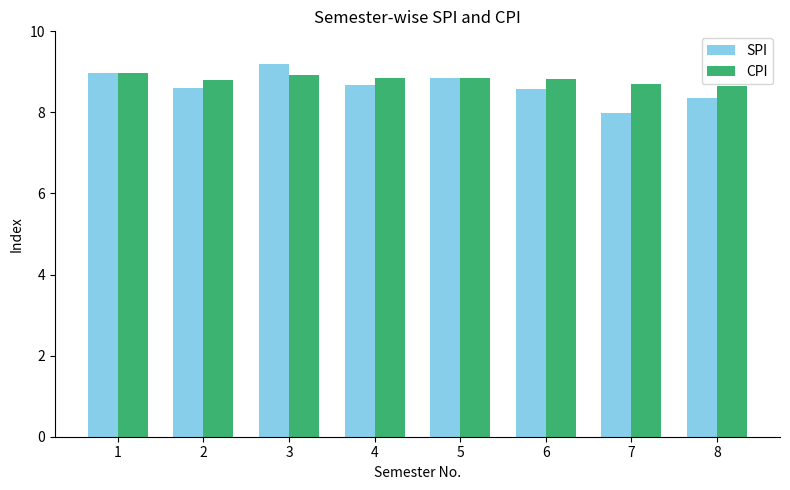

Which series changed the most between 4 and 8?

SPI